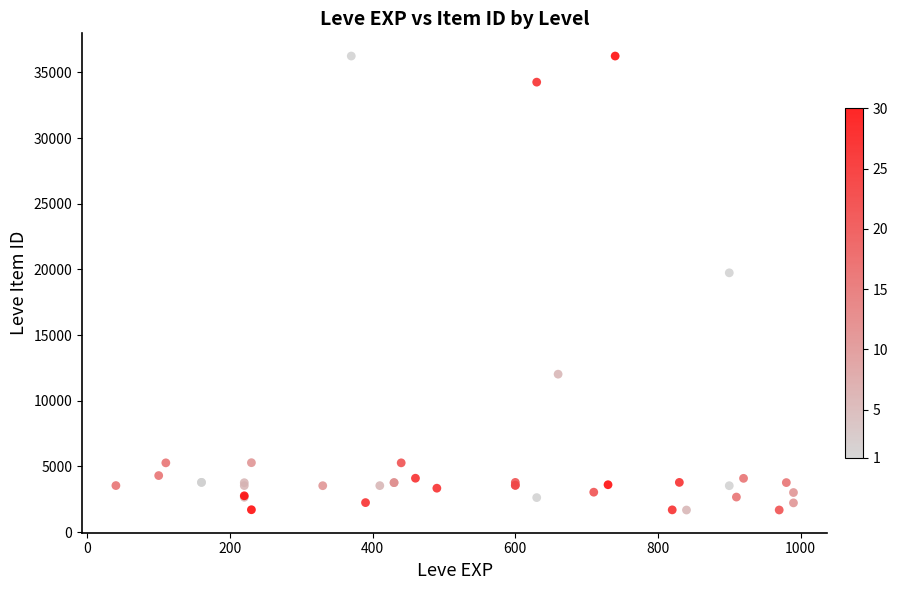

What Y value in the scatter plot is closest to 18967?

19744